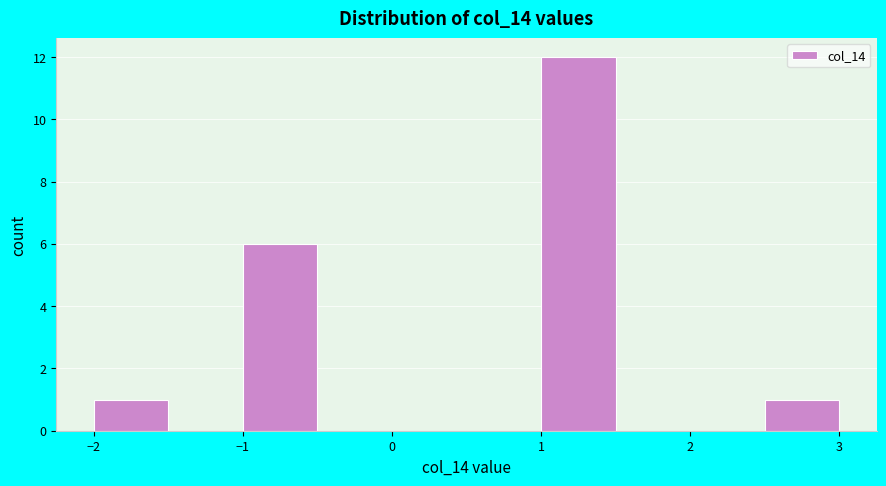

Reading left to right, transcribe this chart: for each bar, give the range it covers on the x-axis and its height. The values are not printed on the chart, so give them approximately, as read against the axis.

-2.0 to -1.5: 1
-1.5 to -1.0: 0
-1.0 to -0.5: 6
-0.5 to 0.0: 0
0.0 to 0.5: 0
0.5 to 1.0: 0
1.0 to 1.5: 12
1.5 to 2.0: 0
2.0 to 2.5: 0
2.5 to 3.0: 1